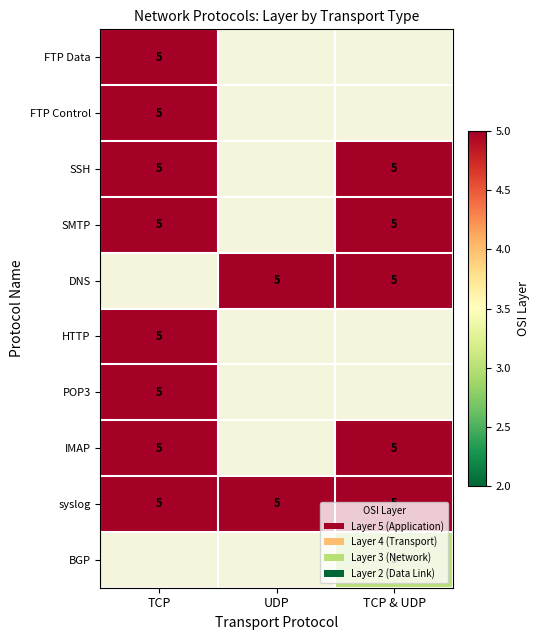

True or false: HTTP has a value of 1.3 at TCP.

False